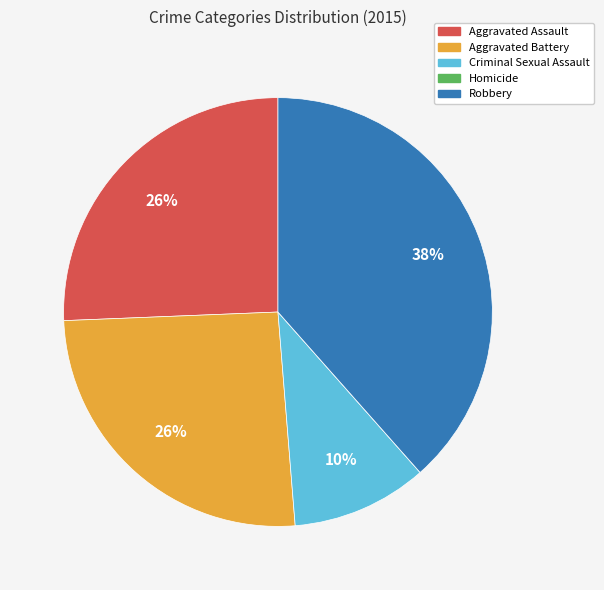

To the nearest percent, what is the average slice percentage?

20%